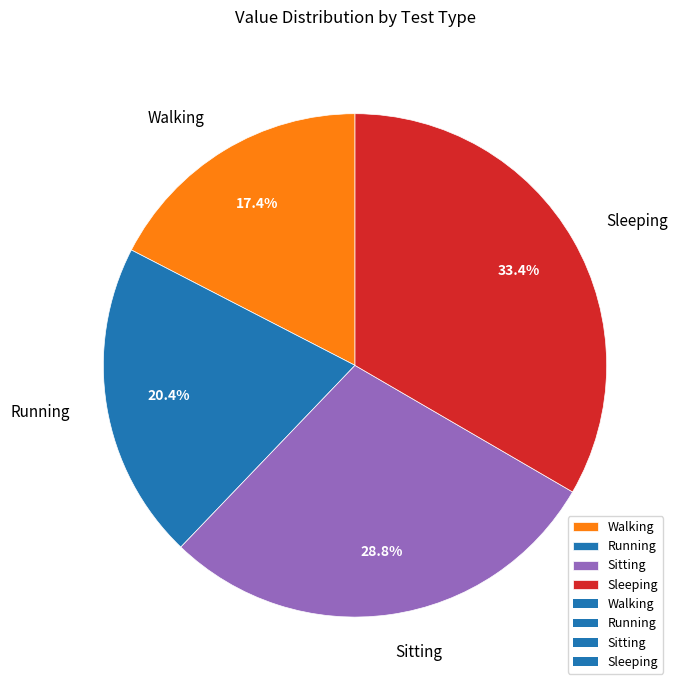

To the nearest percent, what percentage of the pie is Running?

20%